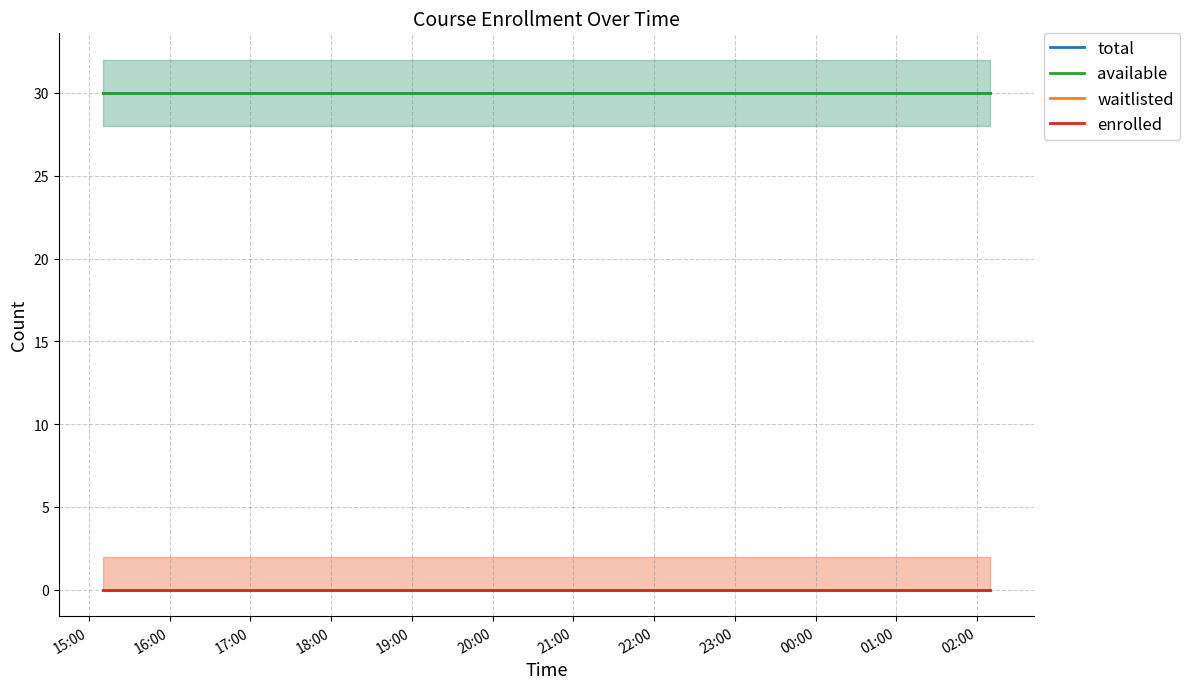

What is the difference between the highest and lowest values at 15:00?

30